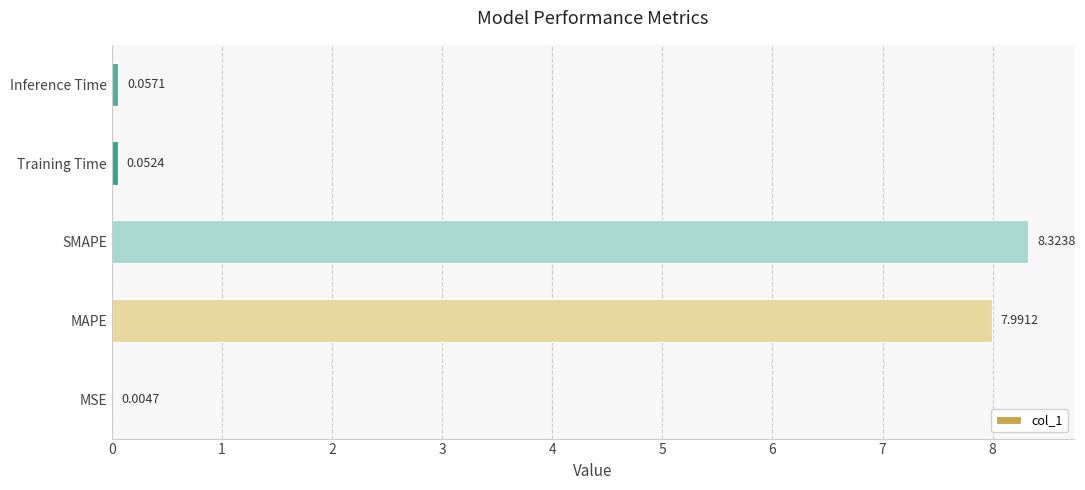

At which label is the value closest to 4?

Inference Time